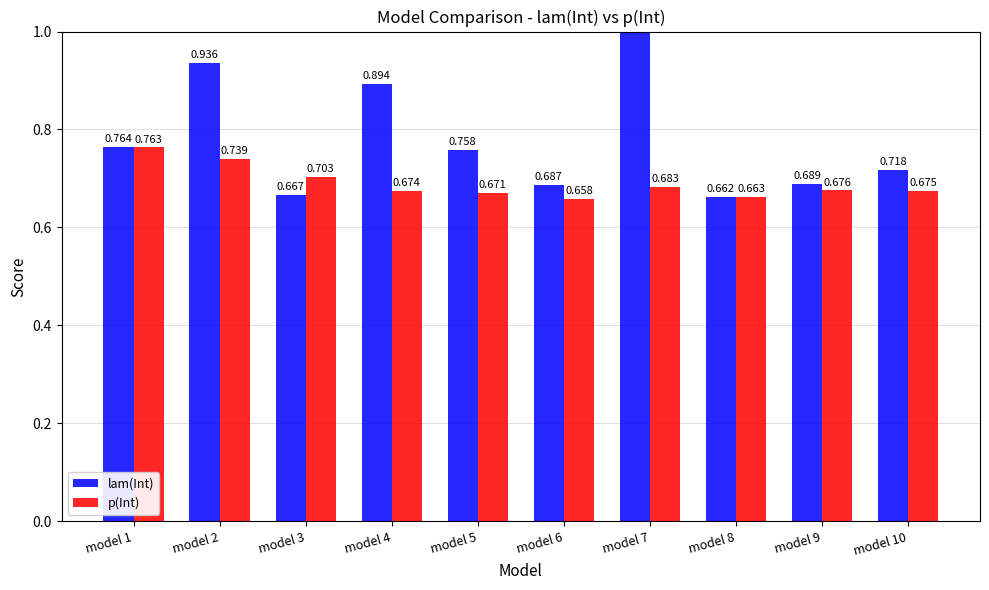

Reading right to left, list all the values displayed in this chart.

lam(Int): model 10=0.7	model 9=0.7	model 8=0.7	model 7=1.2	model 6=0.7	model 5=0.8	model 4=0.9	model 3=0.7	model 2=0.9	model 1=0.8
p(Int): model 10=0.7	model 9=0.7	model 8=0.7	model 7=0.7	model 6=0.7	model 5=0.7	model 4=0.7	model 3=0.7	model 2=0.7	model 1=0.8